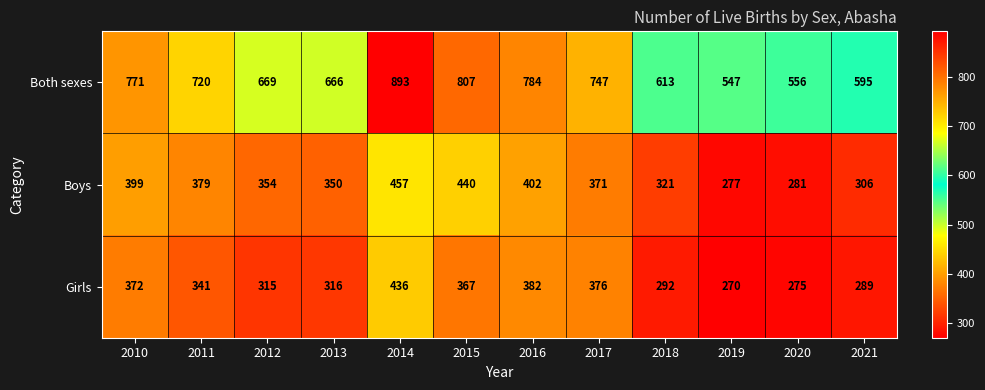

At which category is the sum across all series the highest?

2014